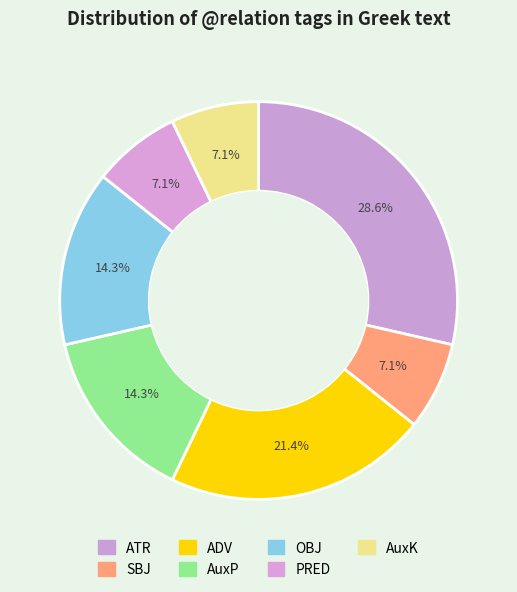

What percentage is the AuxP slice, to the nearest percent?

14%